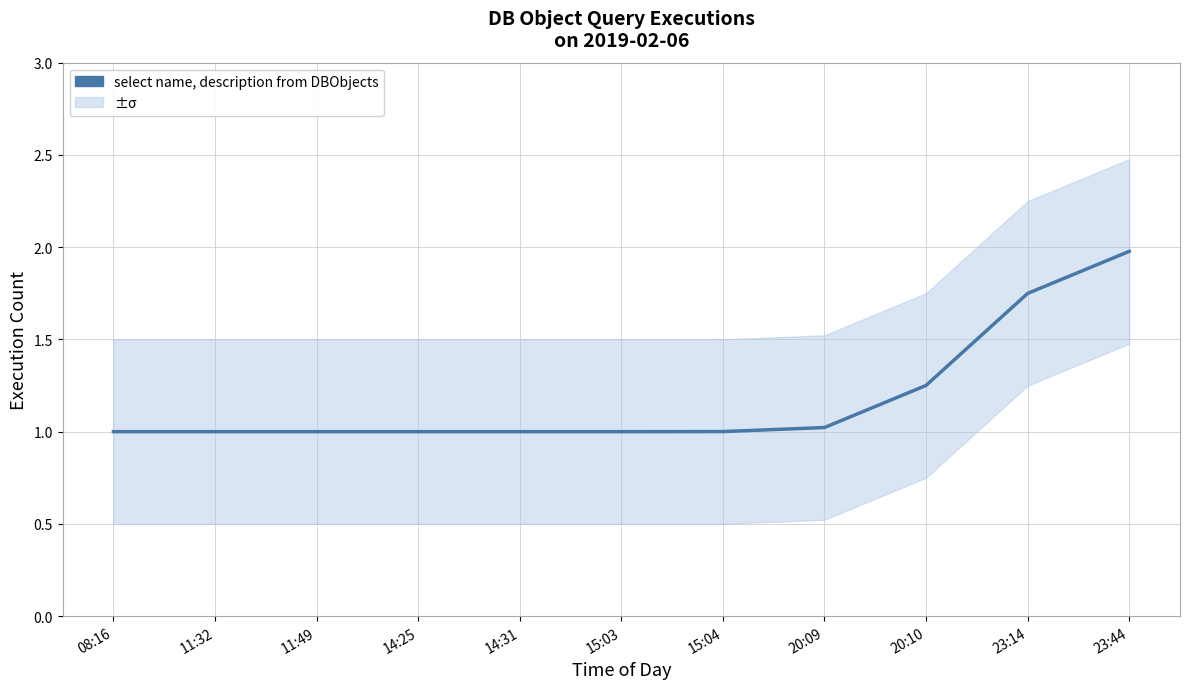

What is the difference between the second highest and minimum values?

0.7